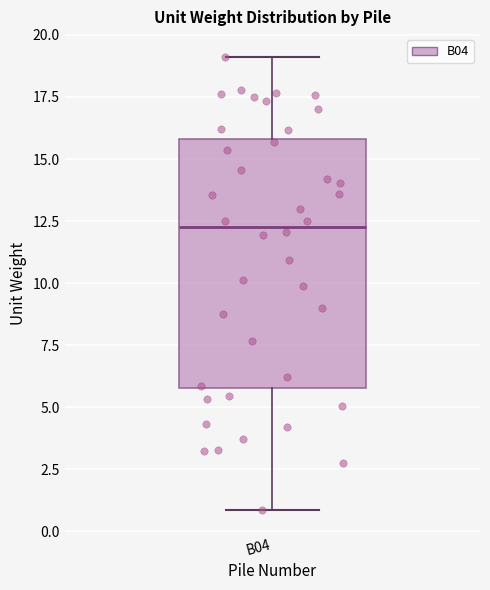

Where does the upper whisker of the box for B04 end on the y-axis? The values are not printed on the chart, so give them approximately, as read against the axis.

19.0